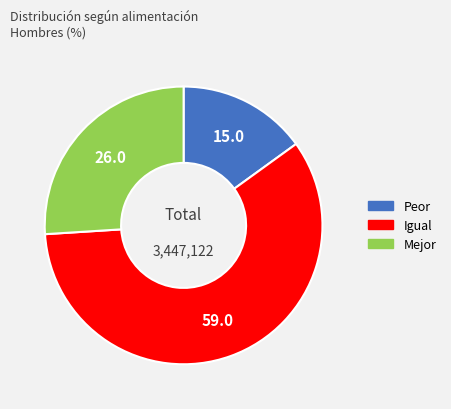

Which slice is the smallest?

Peor